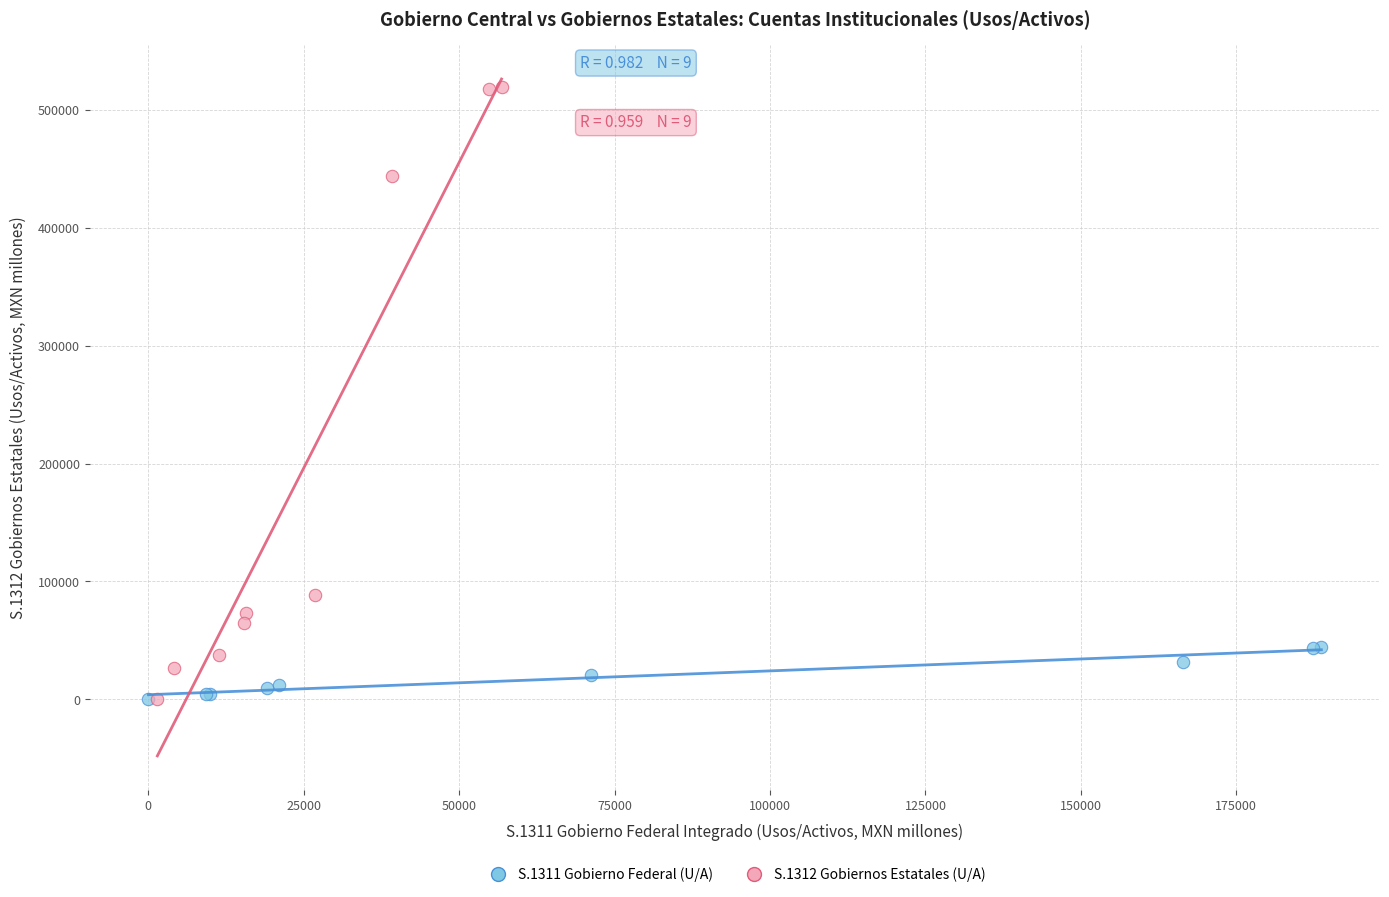

Which series reaches the maximum Y coordinate?

S.1312 Gobiernos Estatales (U/A)